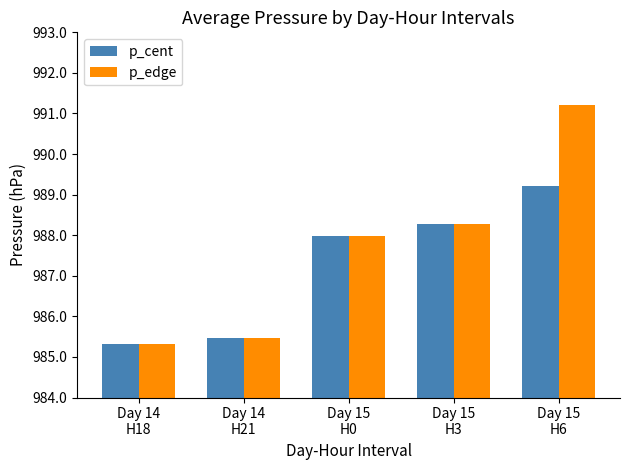

At which category is the sum across all series the highest?

Day 15
H6